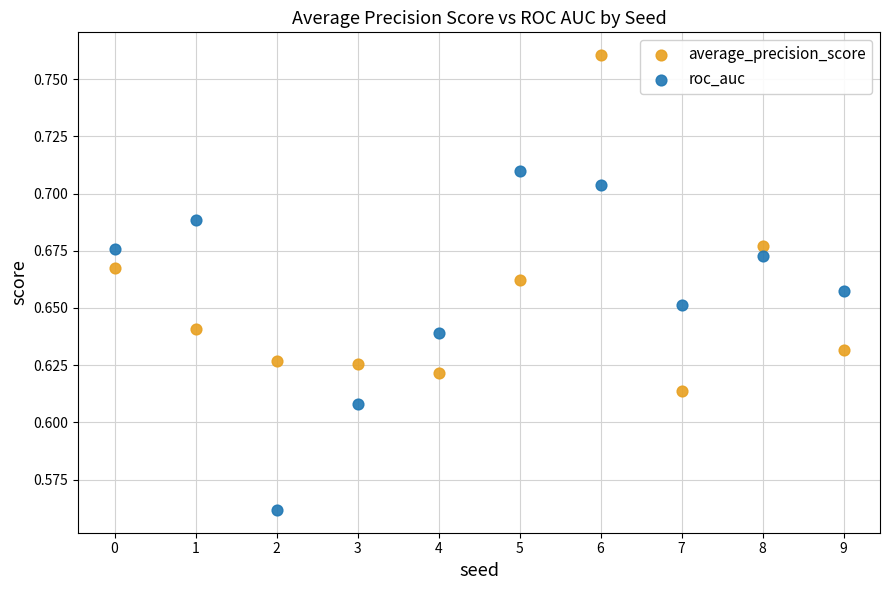

Which series reaches the maximum Y coordinate?

average_precision_score